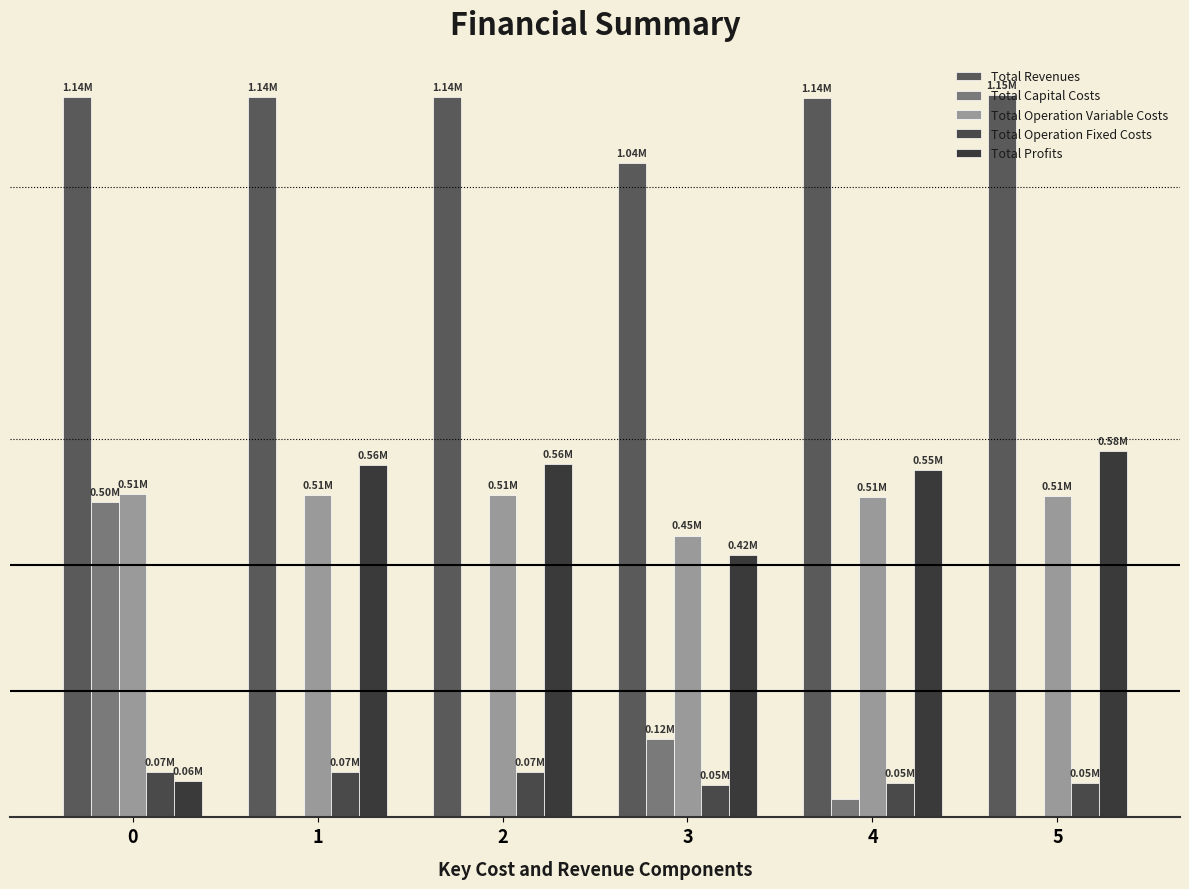

Are the bars grouped side by side (vs. stacked)?

Yes